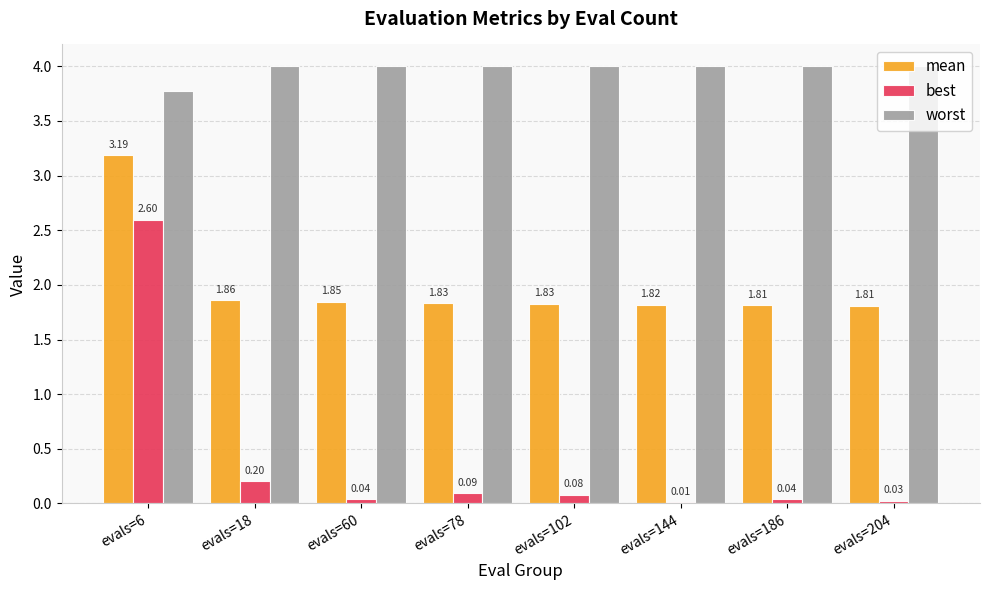

Between evals=6 and evals=102, which series saw the biggest shift?

best